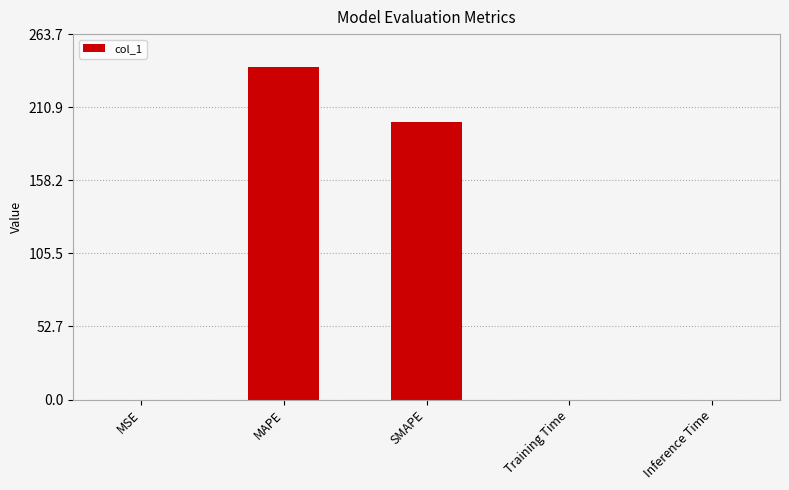

At which label is the value closest to 119?

SMAPE